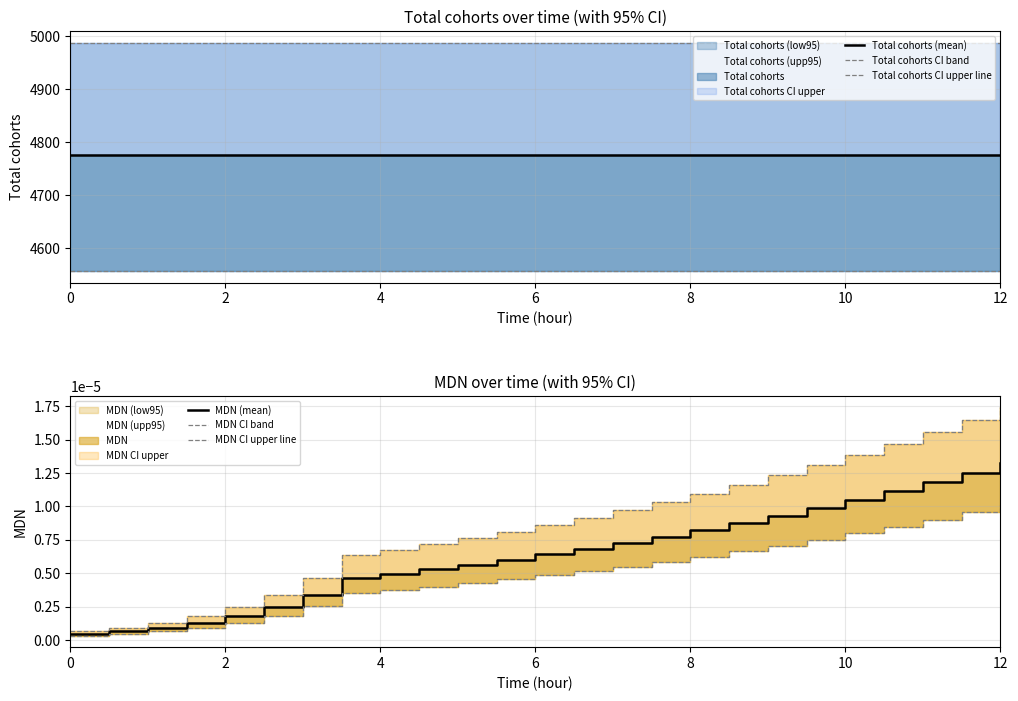

True or false: Total cohorts (mean) and Total cohorts CI band cross at least once.

False